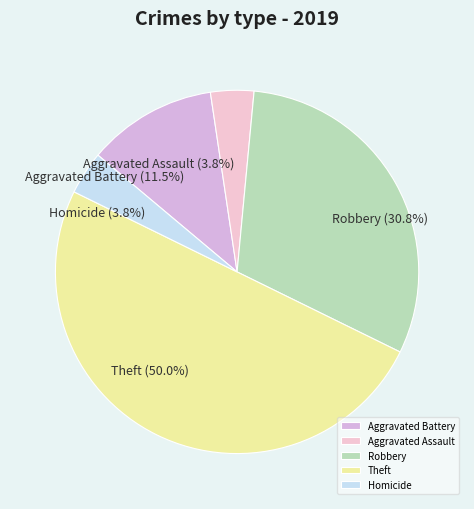

What is the largest slice in the pie chart?

Theft